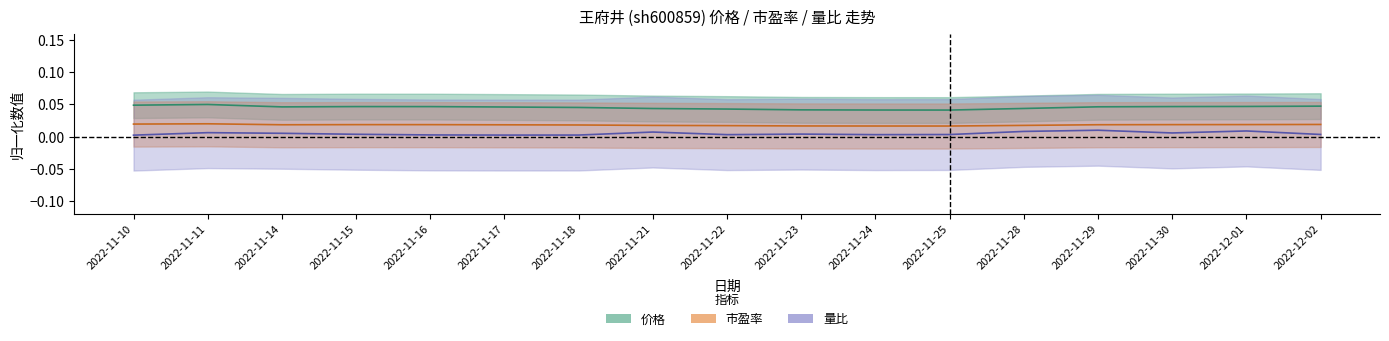

True or false: 市盈率 and 量比 cross at least once.

False